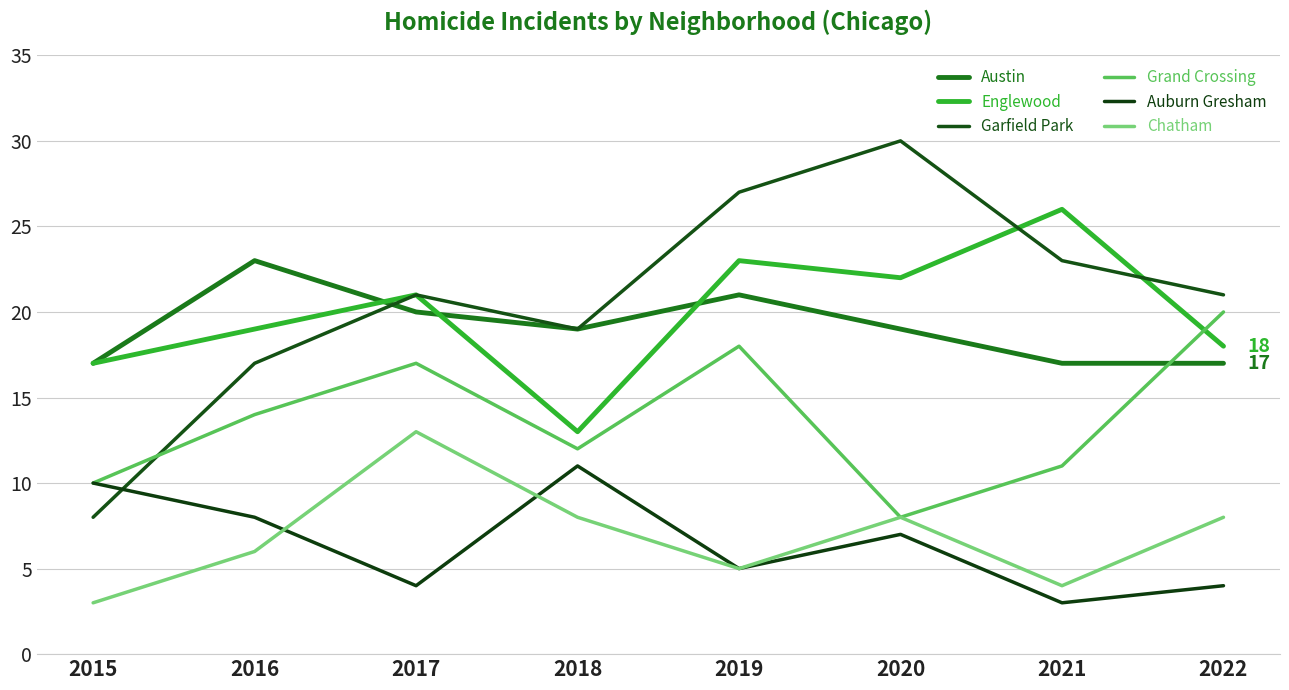

Which category has the highest value across all series?

2020